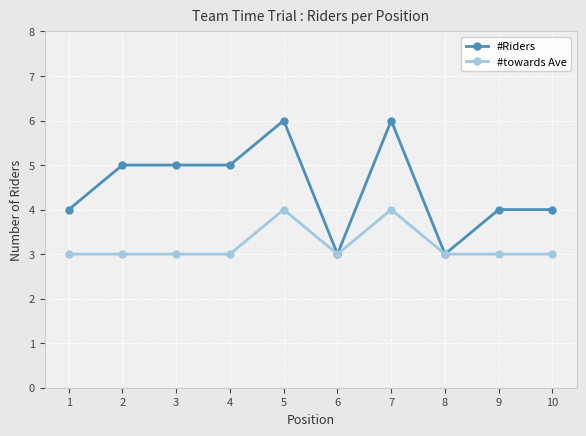

The #Riders series shows 1 at 5. True or false?

False